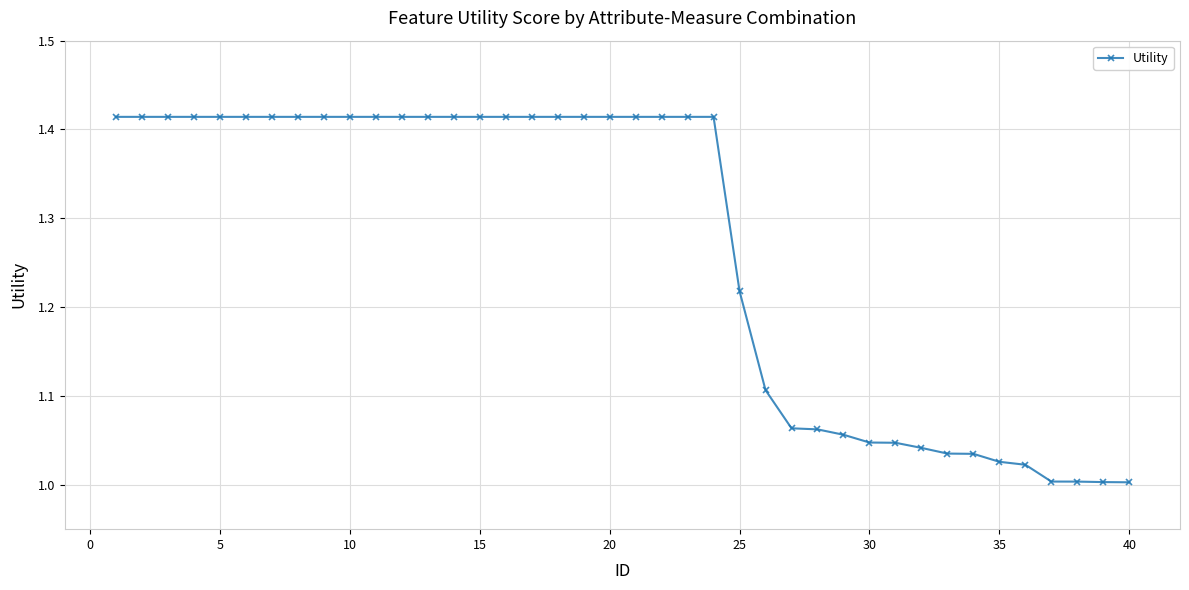

What is the difference between the maximum and minimum values?

0.4